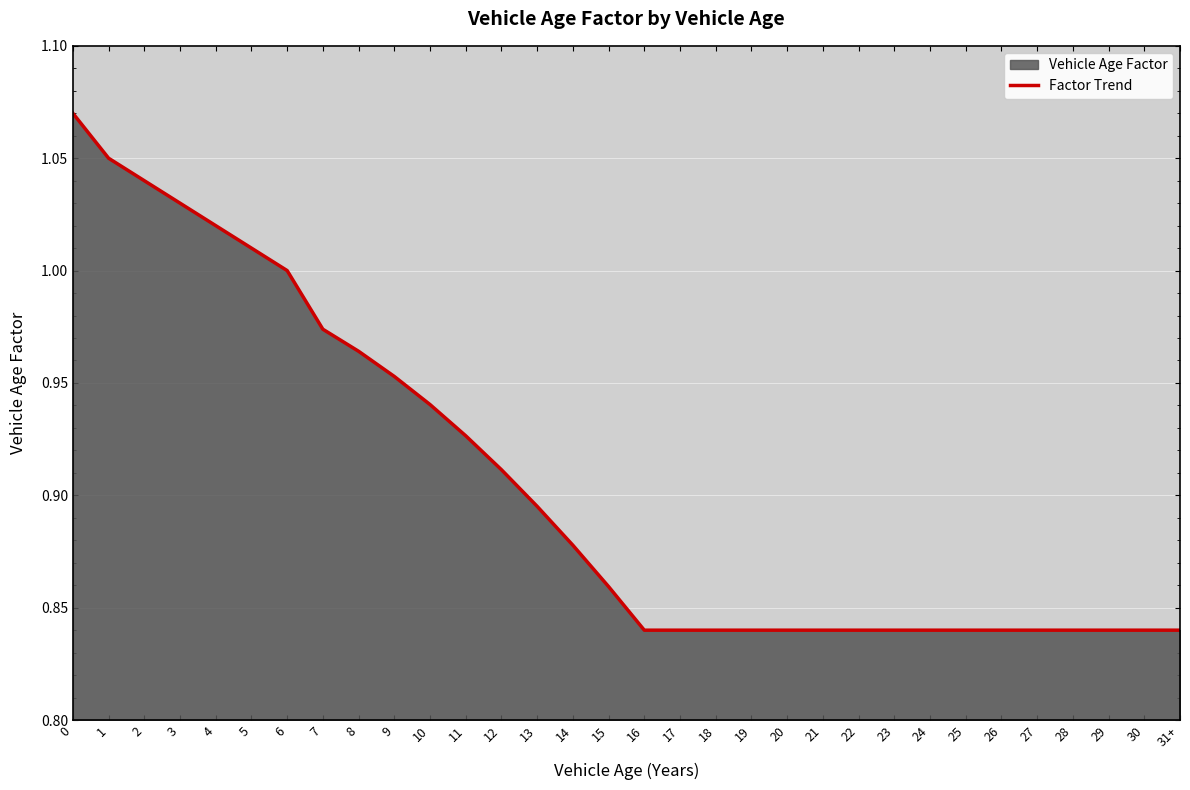

Reading left to right, what are all the values shown in this chart?

0=1.1	1=1.1	2=1.0	3=1.0	4=1.0	5=1.0	6=1.0	7=1.0	8=1.0	9=1.0	10=0.9	11=0.9	12=0.9	13=0.9	14=0.9	15=0.9	16=0.8	17=0.8	18=0.8	19=0.8	20=0.8	21=0.8	22=0.8	23=0.8	24=0.8	25=0.8	26=0.8	27=0.8	28=0.8	29=0.8	30=0.8	31+=0.8